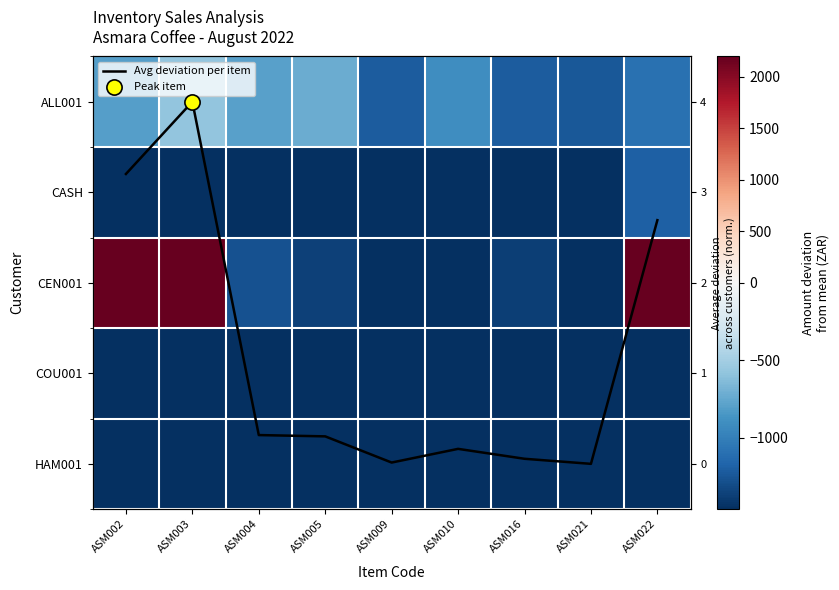

What is the difference between the highest and lowest values at ASM010?

1462.9